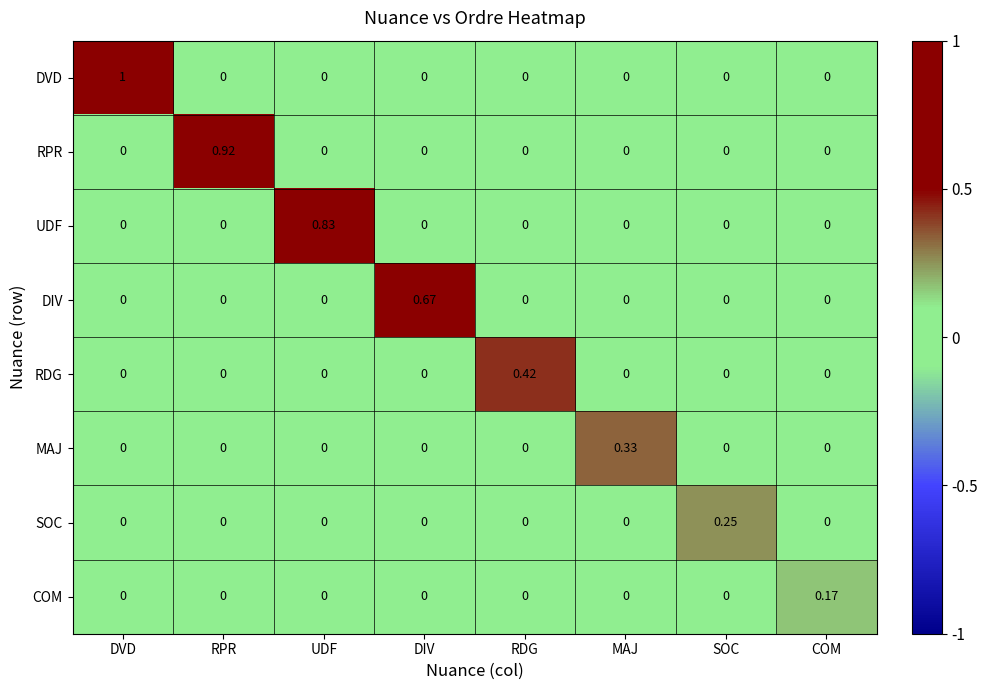

Which category has the highest value in the RDG series?

RDG